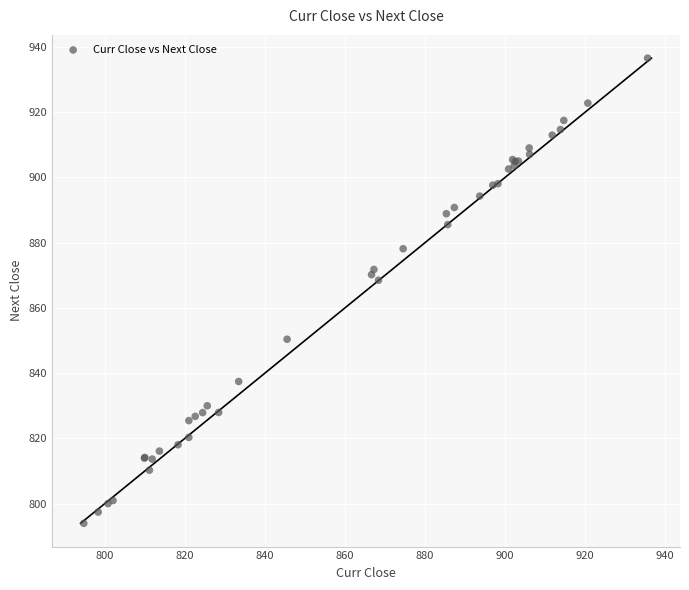

What Y value in the scatter plot is closest to 865?

868.5